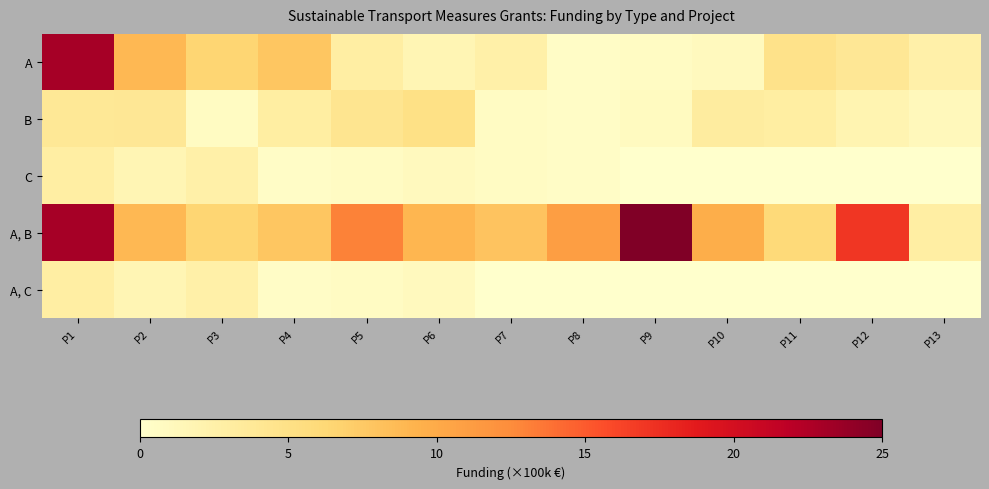

Reading right to left, what are all the values shown in this chart?

A: P13=2.5	P12=4.0	P11=4.7	P10=1.0	P9=0.7	P8=0.5	P7=2.6	P6=1.8	P5=2.9	P4=7.8	P3=6.5	P2=8.8	P1=23.0
B: P13=1.2	P12=1.9	P11=3.0	P10=3.2	P9=0.8	P8=0.5	P7=0.6	P6=5.0	P5=4.3	P4=3.0	P3=0.8	P2=4.0	P1=3.9
C: P13=0.0	P12=0.0	P11=0.0	P10=0.0	P9=0.0	P8=0.5	P7=0.6	P6=1.0	P5=0.7	P4=0.5	P3=2.6	P2=1.8	P1=2.9
A, B: P13=2.9	P12=17.0	P11=6.0	P10=9.7	P9=25.0	P8=11.0	P7=8.0	P6=9.0	P5=13.0	P4=7.8	P3=6.5	P2=8.8	P1=23.0
A, C: P13=0.0	P12=0.0	P11=0.0	P10=0.0	P9=0.0	P8=0.0	P7=0.0	P6=1.0	P5=0.7	P4=0.5	P3=2.6	P2=1.8	P1=2.9